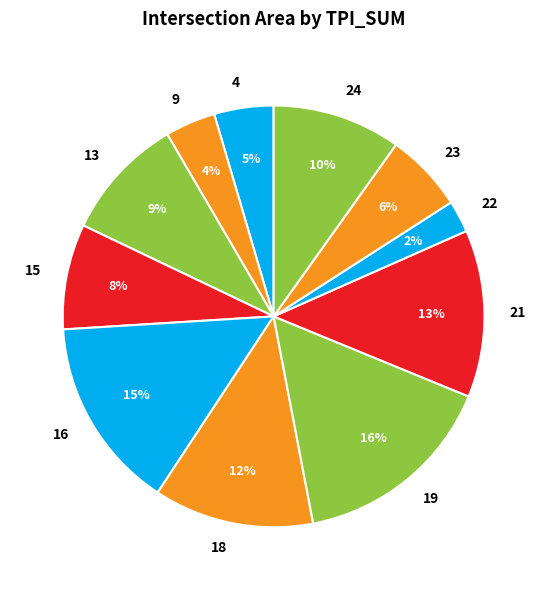

Combined, do 4 and 23 account for over 50%?

No